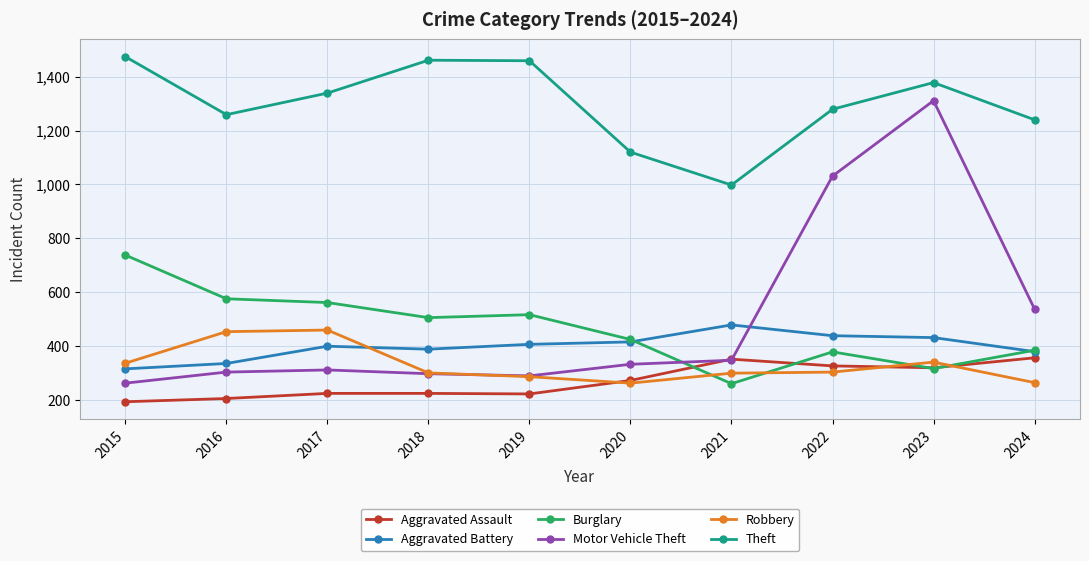

What is the minimum value shown in the chart?

194